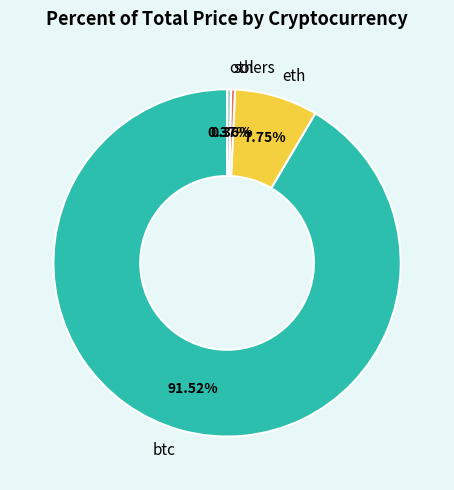

Is there a majority slice in this chart?

Yes